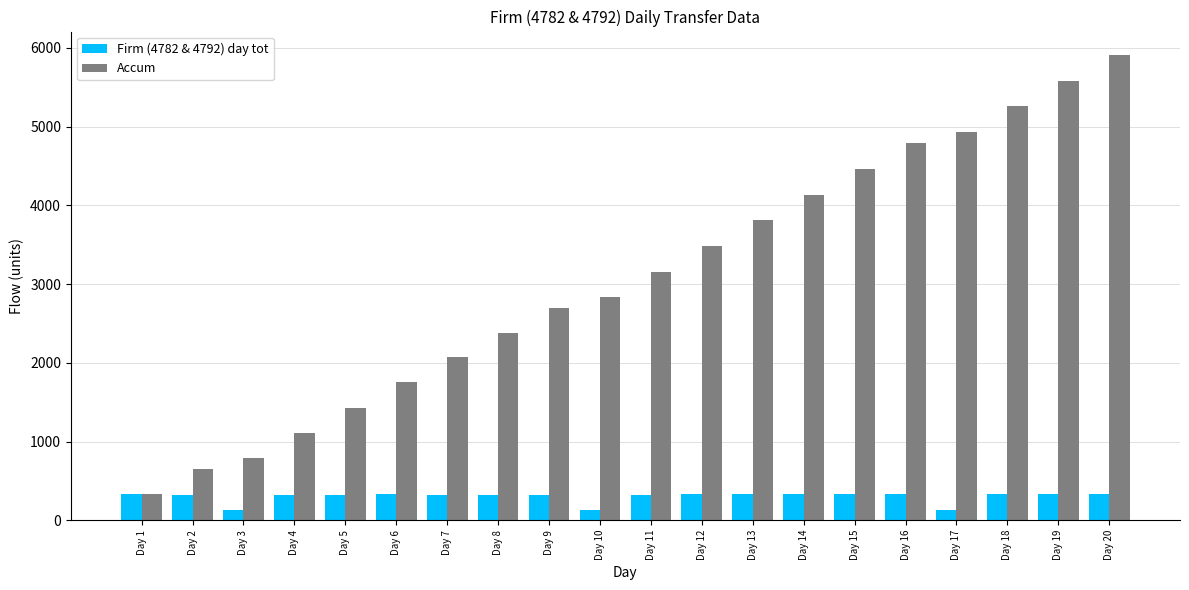

What are all the series names shown in the legend?

Firm (4782 & 4792) day tot, Accum